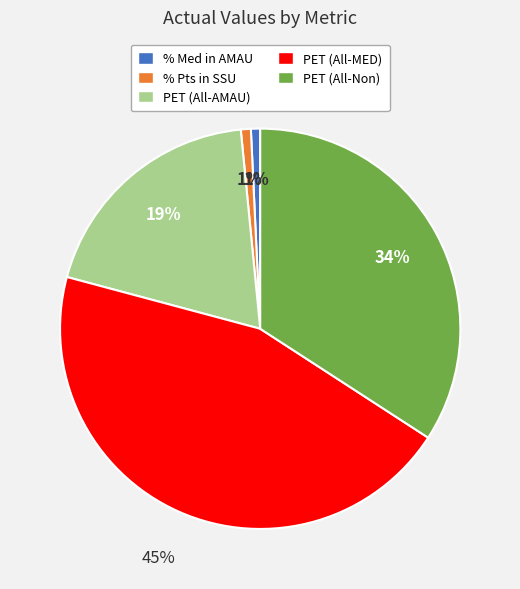

True or false: % Pts in SSU accounts for 1% of the total.

True